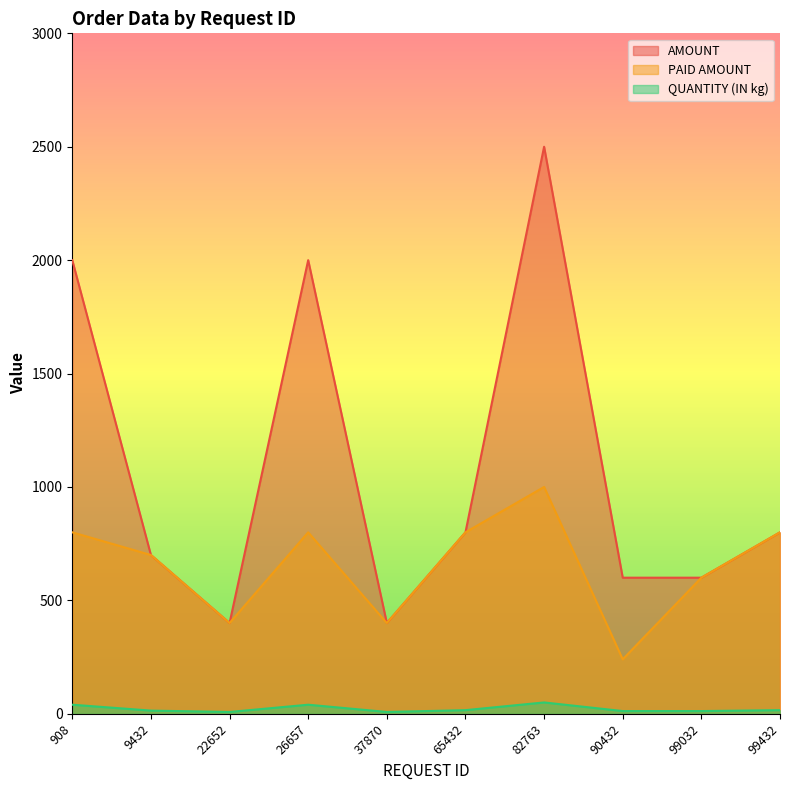

List the series in order of their overall mean, highest first.

AMOUNT, PAID AMOUNT, QUANTITY (IN kg)